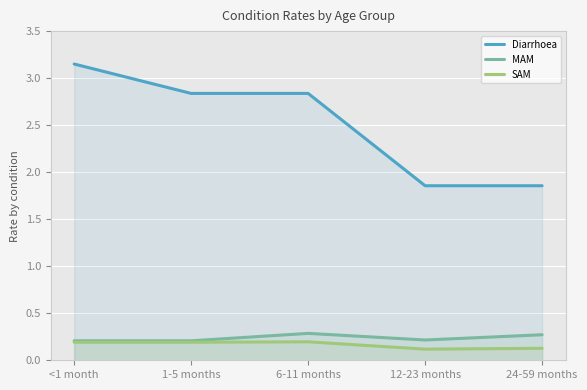

What are all the series names shown in the legend?

Diarrhoea, MAM, SAM